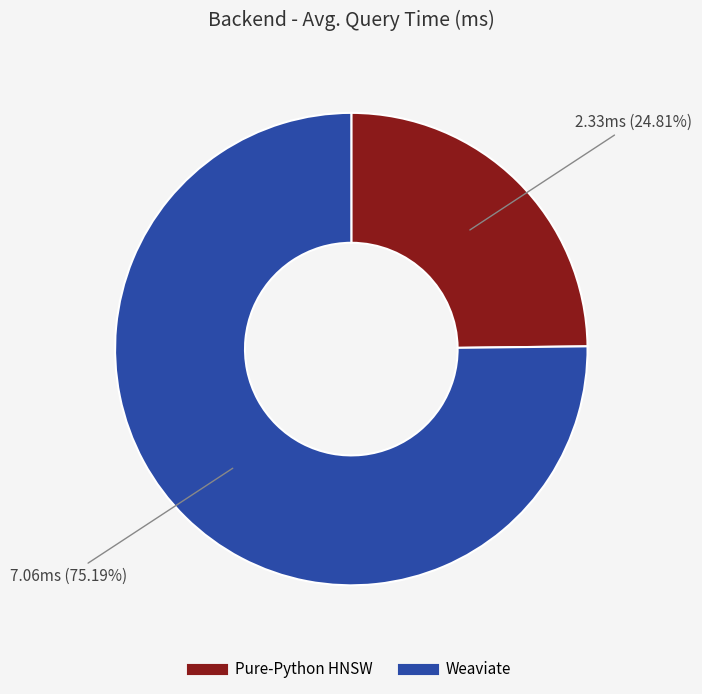

To the nearest percent, what percentage of the pie is Pure-Python HNSW?

25%